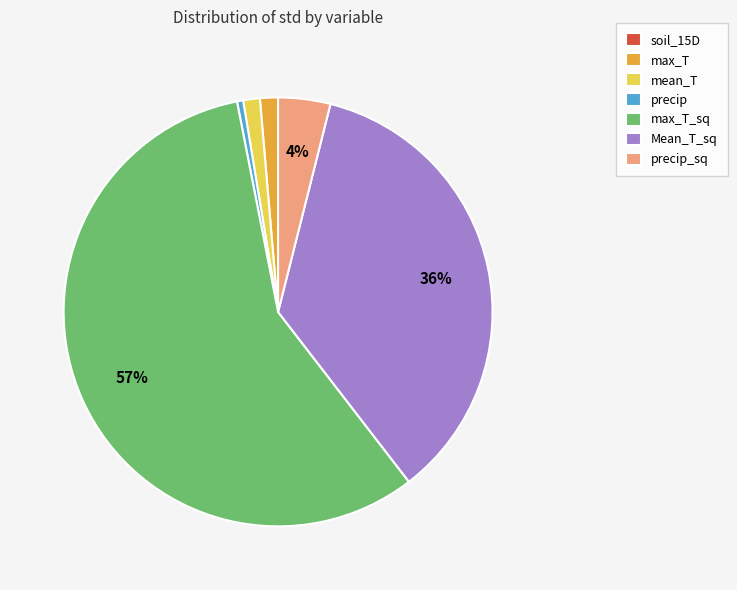

What is the largest slice in the pie chart?

max_T_sq